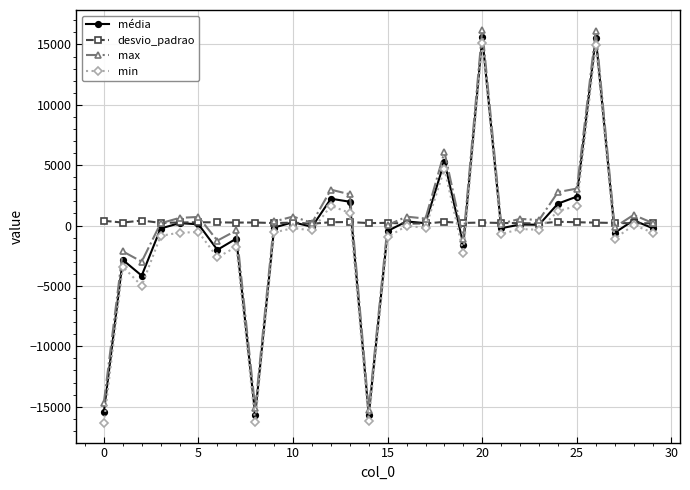

What is the minimum value shown in the chart?

-16344.0